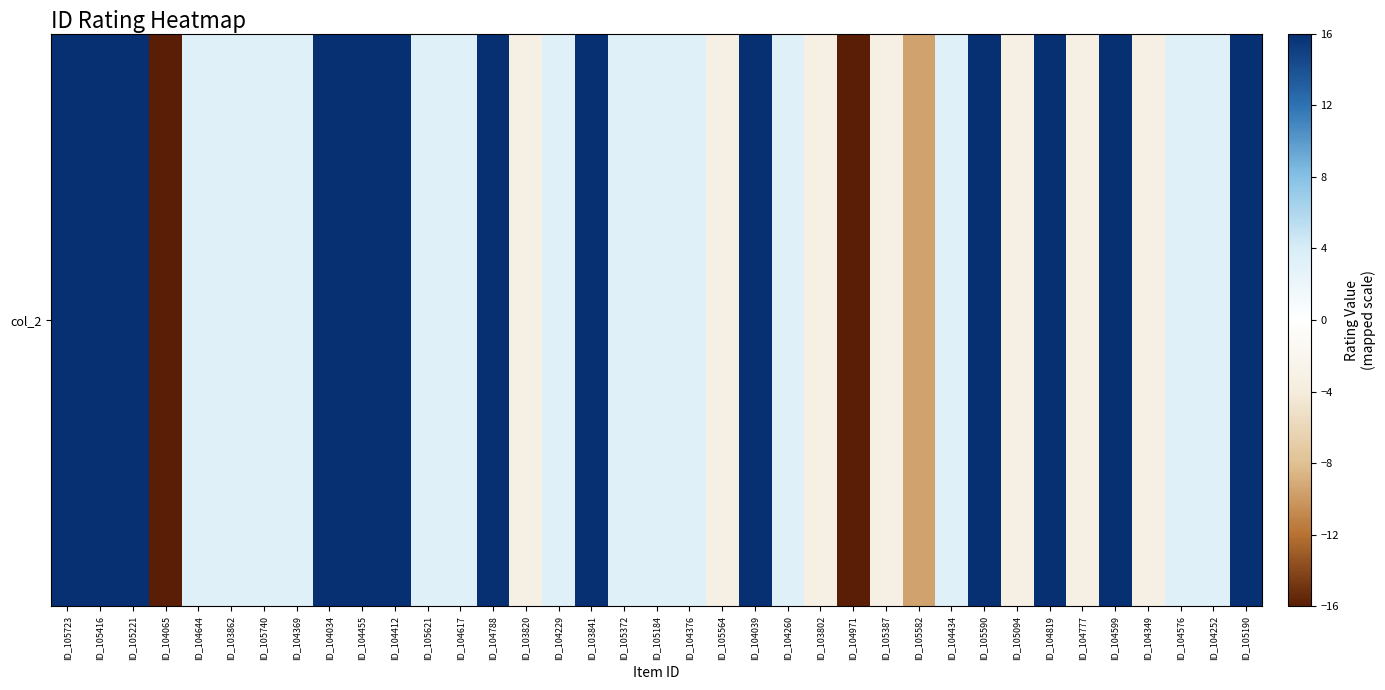

Rank the categories by value from highest to lowest.

ID_105723, ID_105416, ID_105221, ID_104034, ID_104455, ID_104412, ID_104788, ID_103841, ID_104039, ID_105590, ID_104819, ID_104599, ID_105190, ID_104644, ID_103862, ID_105740, ID_104369, ID_105621, ID_104617, ID_104229, ID_105372, ID_105184, ID_104376, ID_104260, ID_104434, ID_104576, ID_104252, ID_103820, ID_105564, ID_103802, ID_105387, ID_105094, ID_104777, ID_104349, ID_105582, ID_104065, ID_104971